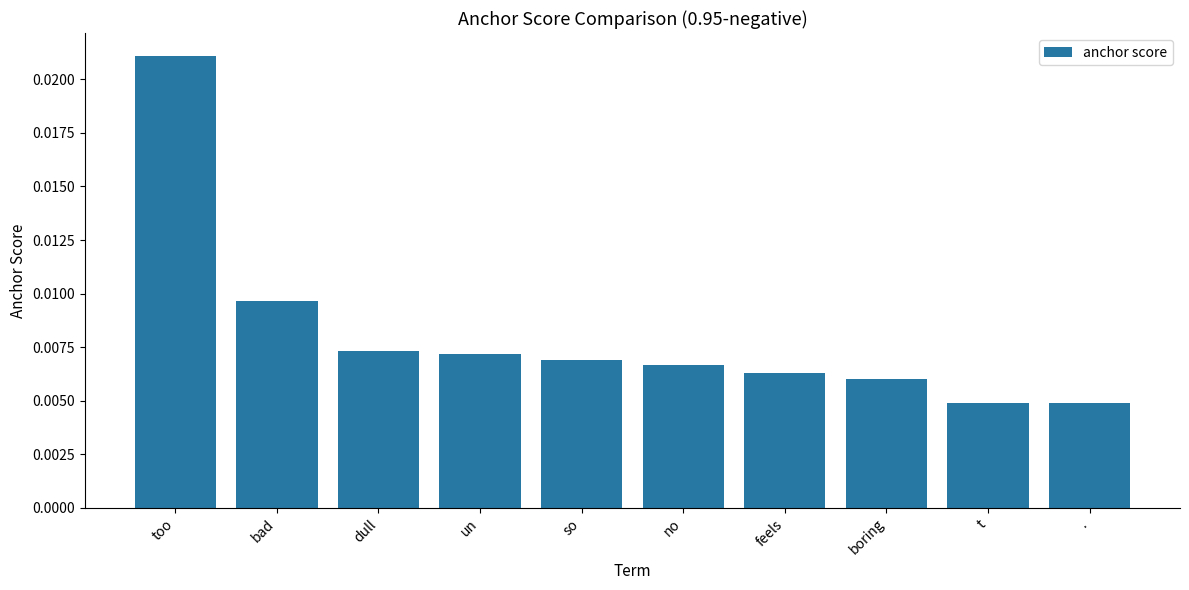

Which has a higher value, un or bad?

bad